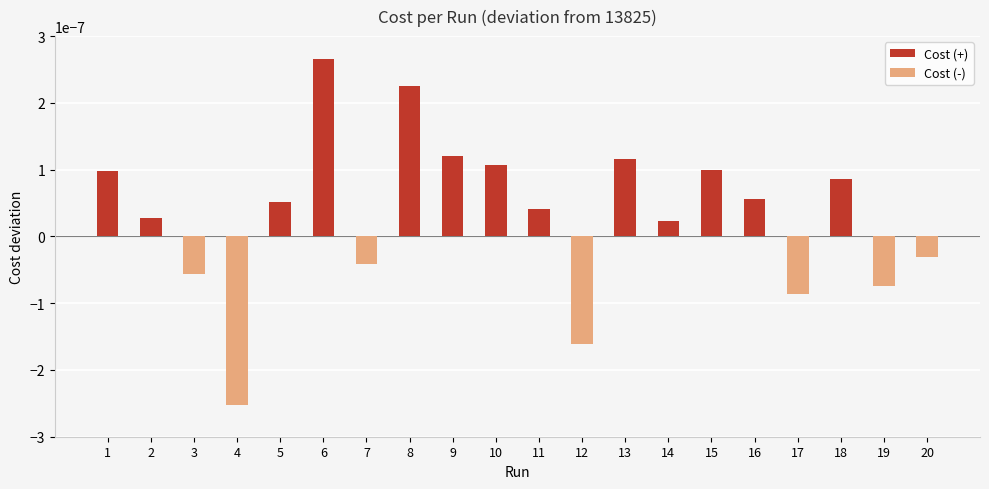

At 19, list the series in order from smallest to largest.

Cost (-), Cost (+)